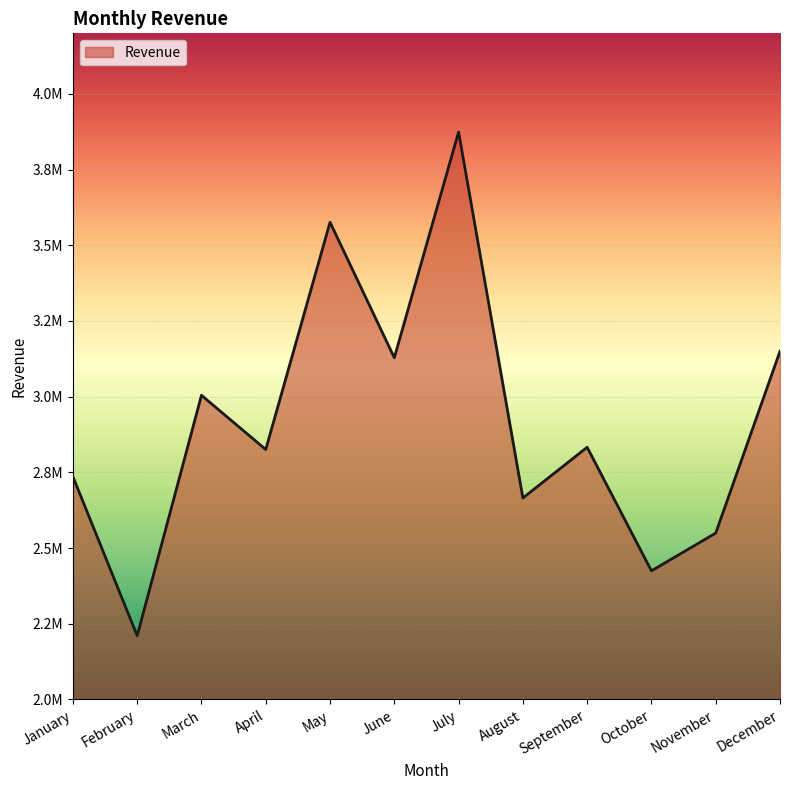

At which label does the data first exceed 2833012?

March